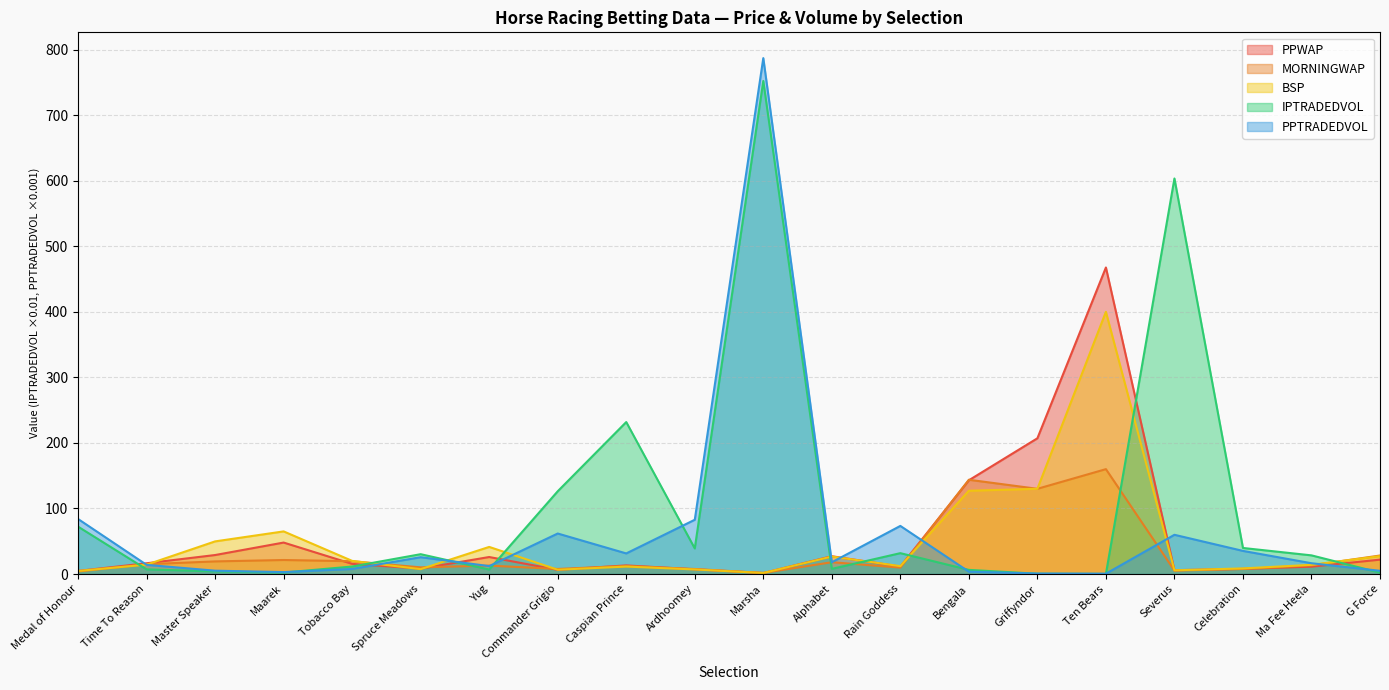

What is the value of the PPTRADEDVOL point at the 5th from the left?

7.7